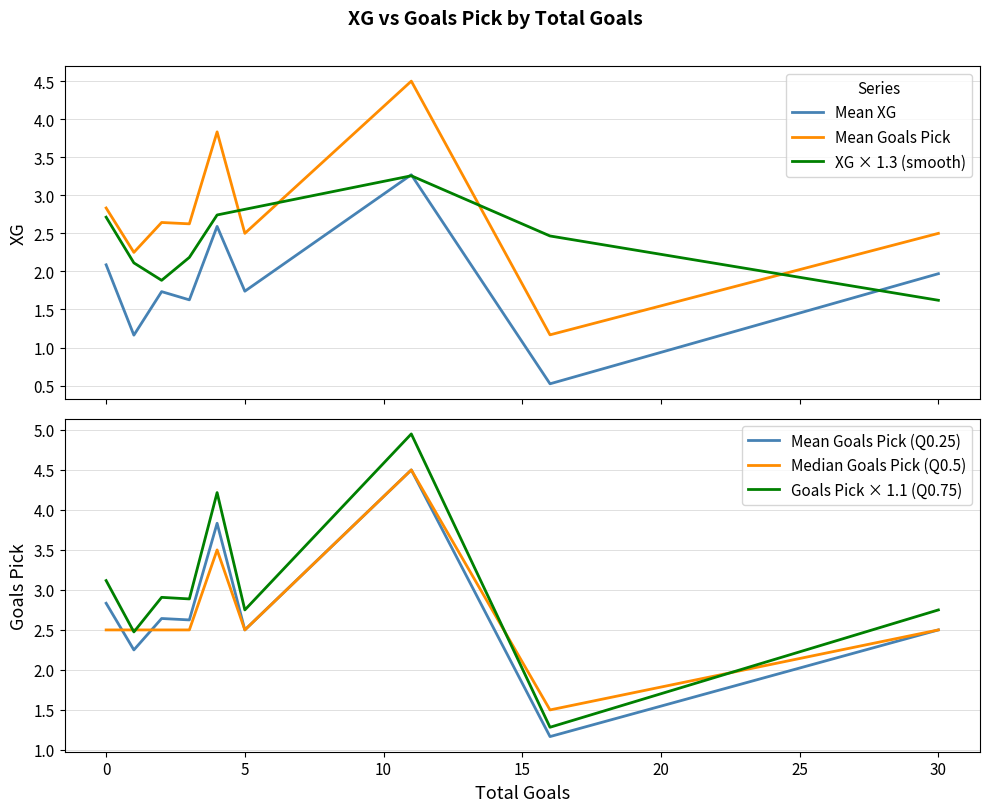

True or false: Mean Goals Pick (Q0.25) and Goals Pick × 1.1 (Q0.75) intersect in this chart.

False